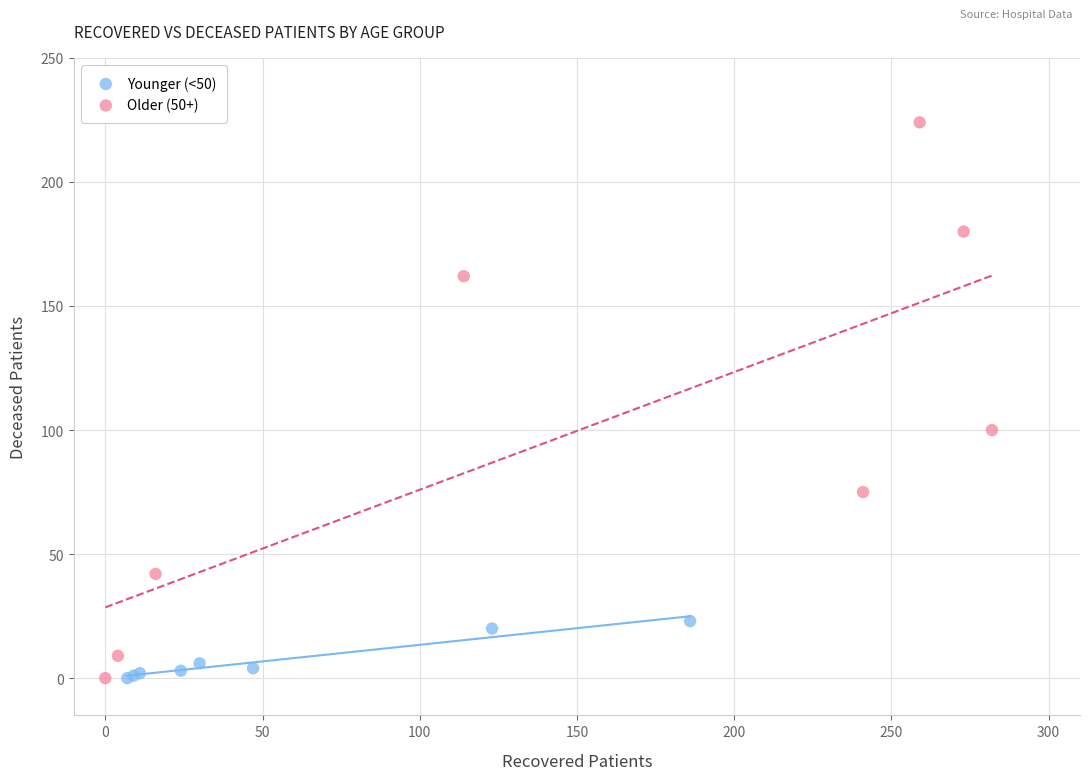

Which series has the widest spread of Y values?

Older (50+)